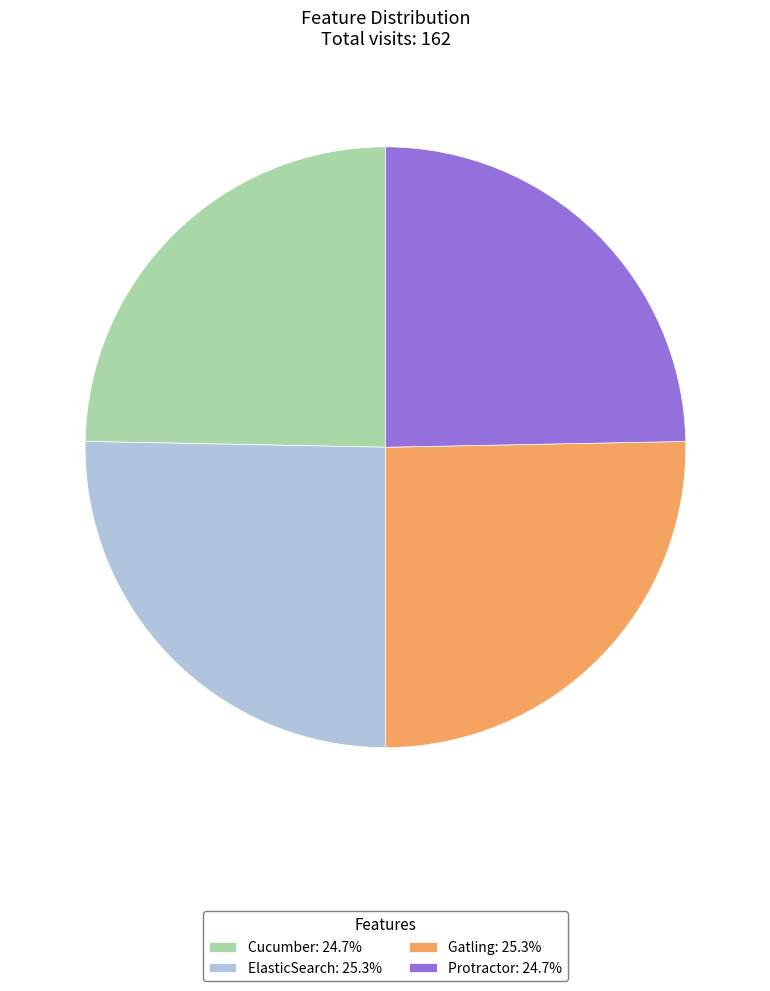

Does ElasticSearch represent more than half of the total?

No